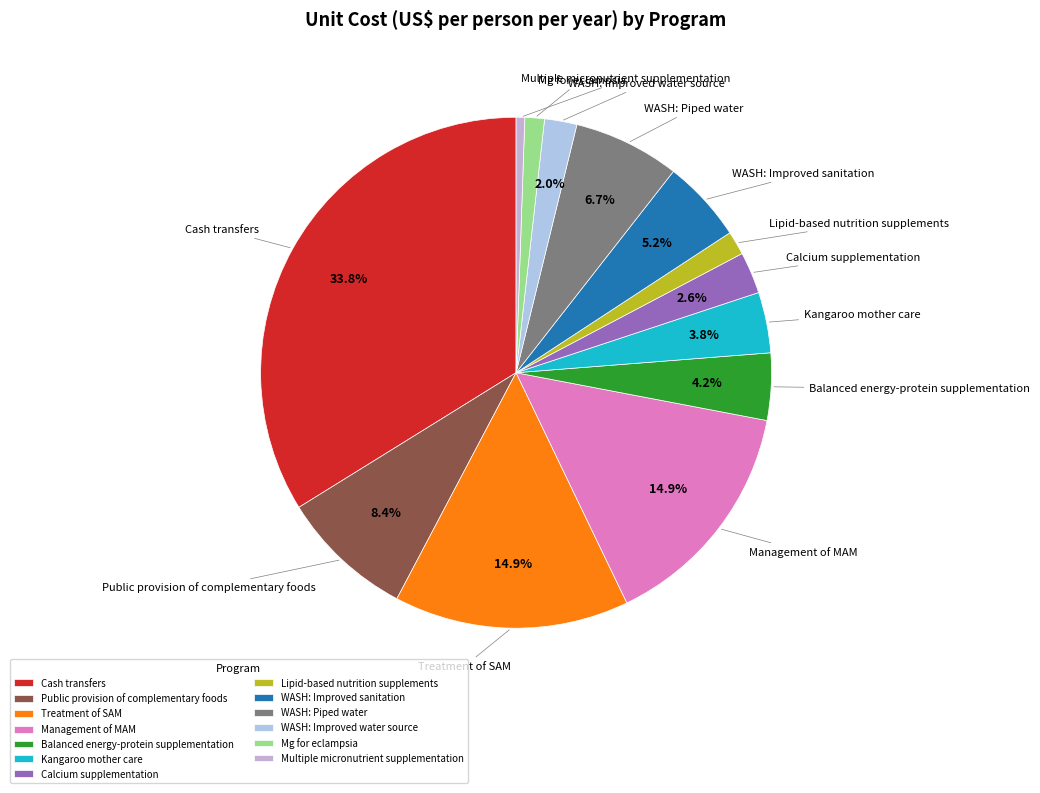

The Multiple micronutrient supplementation slice represents 7% of the pie. True or false?

False